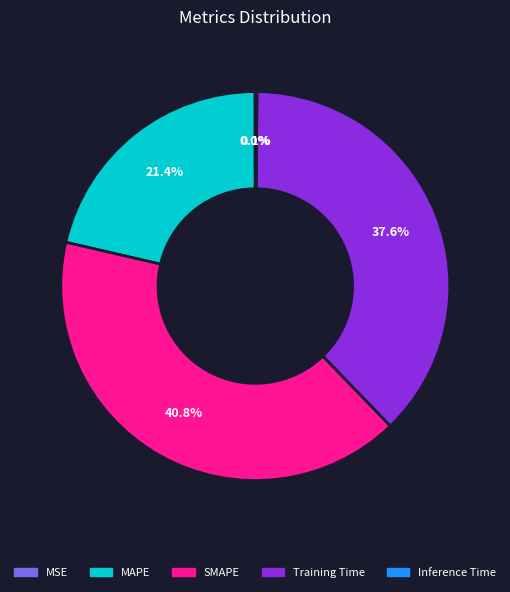

Approximately how many times larger is the value at SMAPE compared to Training Time?

1.1